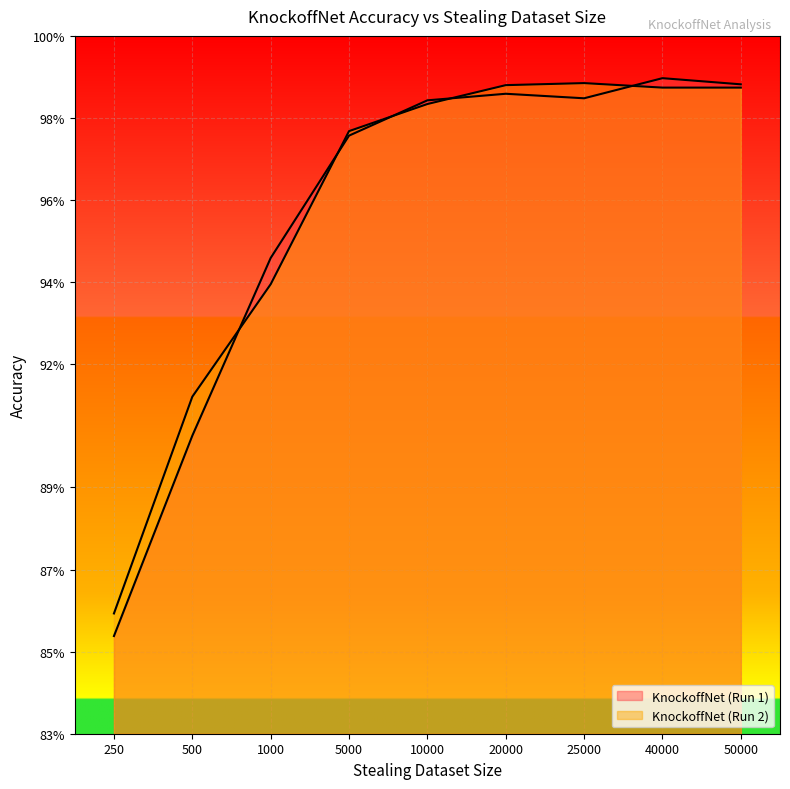

Which category has the lowest value in the KnockoffNet (Run 1) series?

250